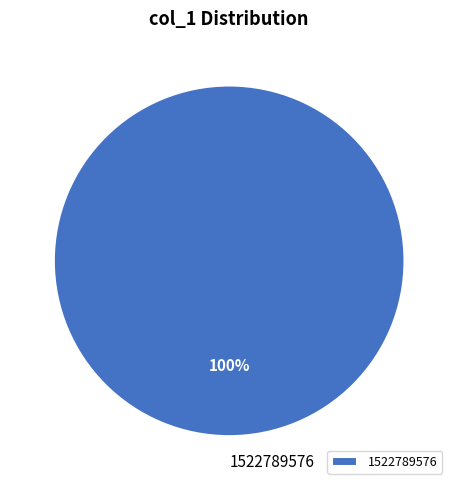

The 1522789576 slice represents 100% of the pie. True or false?

True